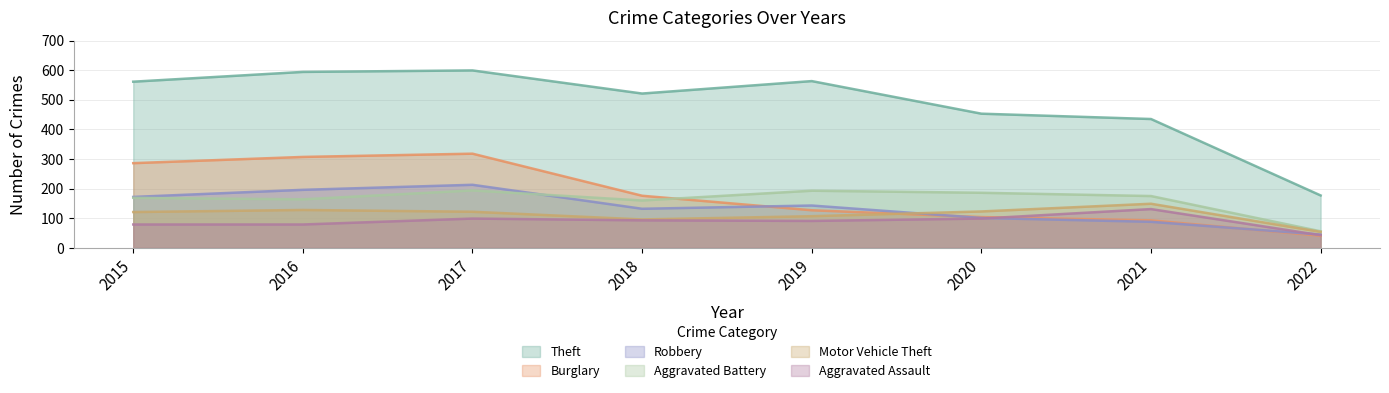

Which series has the widest spread of values?

Theft